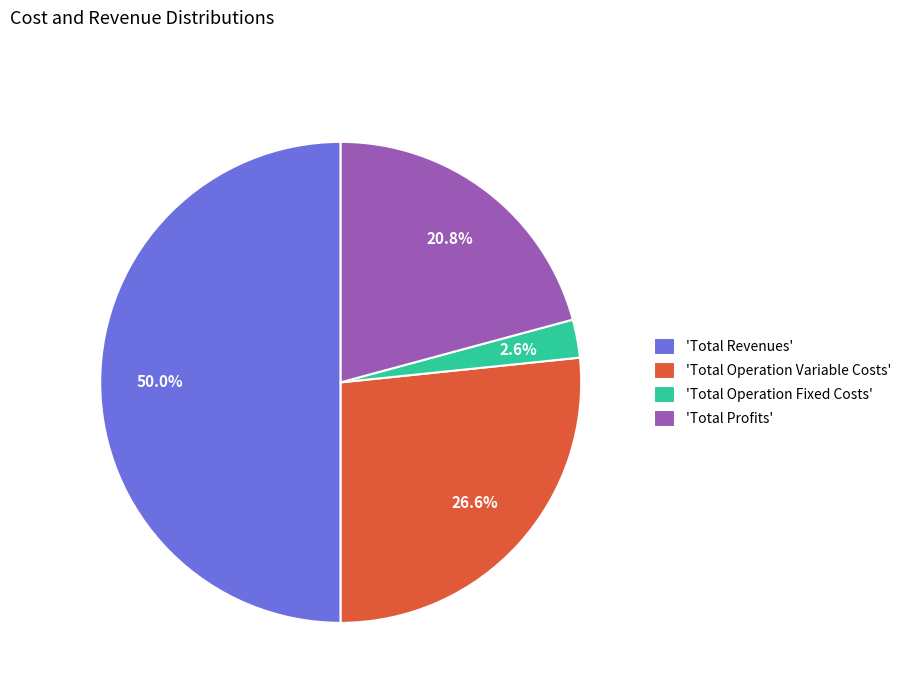

Is the sum of 'Total Revenues' and 'Total Operation Variable Costs' greater than half?

Yes